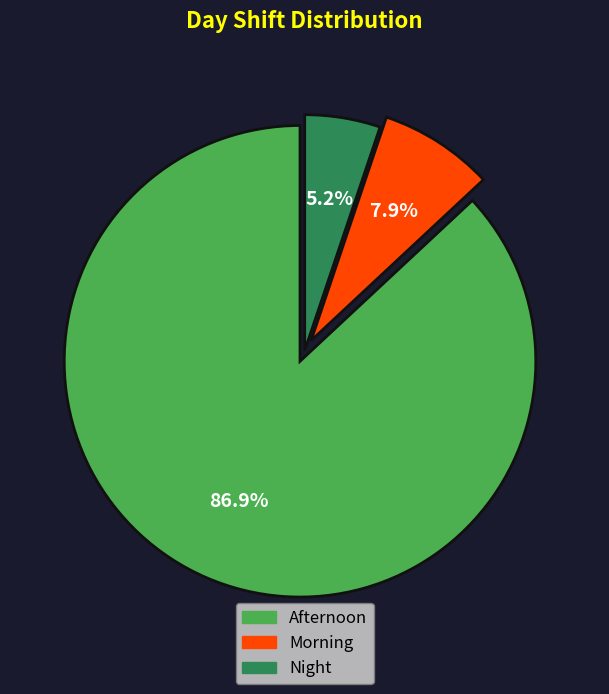

Does any single category account for the majority?

Yes